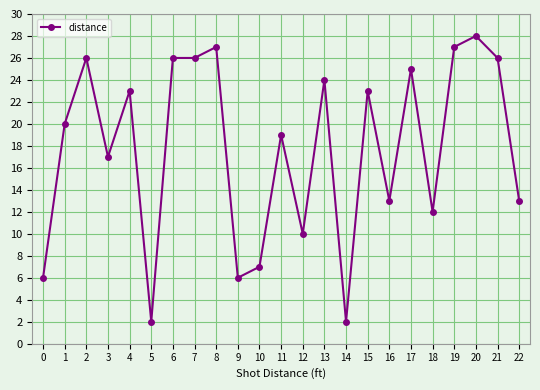

Which label corresponds to the largest value in the chart?

20